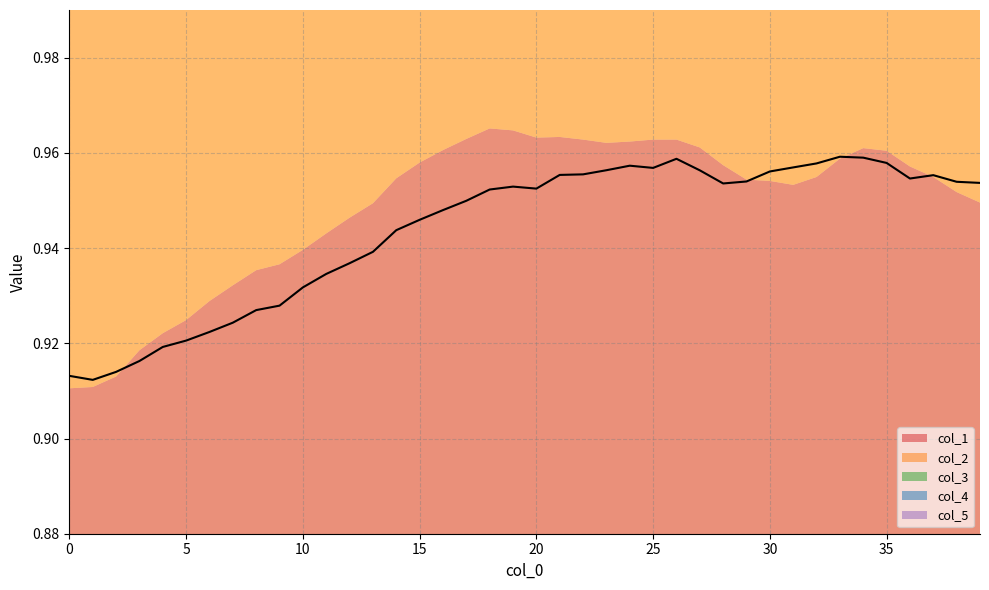

Reading left to right, what are all the values shown in this chart?

col_1: 0=0.9	1=0.9	2=0.9	3=0.9	4=0.9	5=0.9	6=0.9	7=0.9	8=0.9	9=0.9	10=0.9	11=0.9	12=0.9	13=0.9	14=1.0	15=1.0	16=1.0	17=1.0	18=1.0	19=1.0	20=1.0	21=1.0	22=1.0	23=1.0	24=1.0	25=1.0	26=1.0	27=1.0	28=1.0	29=1.0	30=1.0	31=1.0	32=1.0	33=1.0	34=1.0	35=1.0	36=1.0	37=1.0	38=1.0	39=0.9
col_2: 0=0.9	1=0.9	2=0.9	3=0.9	4=0.9	5=0.9	6=0.9	7=0.9	8=0.9	9=0.9	10=0.9	11=0.9	12=0.9	13=0.9	14=0.9	15=0.9	16=1.0	17=1.0	18=1.0	19=1.0	20=1.0	21=1.0	22=1.0	23=1.0	24=1.0	25=1.0	26=1.0	27=1.0	28=1.0	29=1.0	30=1.0	31=1.0	32=1.0	33=1.0	34=1.0	35=1.0	36=1.0	37=1.0	38=1.0	39=1.0
col_3: 0=0.9	1=0.9	2=0.9	3=0.9	4=0.9	5=0.9	6=0.9	7=0.9	8=0.9	9=0.9	10=0.9	11=0.9	12=0.9	13=0.9	14=0.9	15=0.9	16=0.9	17=0.9	18=0.9	19=0.9	20=0.9	21=0.9	22=1.0	23=1.0	24=1.0	25=1.0	26=1.0	27=1.0	28=1.0	29=1.0	30=1.0	31=1.0	32=1.0	33=1.0	34=1.0	35=1.0	36=1.0	37=1.0	38=1.0	39=1.0
col_4: 0=0.9	1=0.9	2=0.9	3=0.9	4=0.9	5=0.9	6=0.9	7=0.9	8=0.9	9=0.9	10=0.9	11=0.9	12=0.9	13=0.9	14=0.9	15=0.9	16=0.9	17=0.9	18=0.9	19=0.9	20=0.9	21=0.9	22=0.9	23=0.9	24=0.9	25=0.9	26=0.9	27=0.9	28=0.9	29=0.9	30=1.0	31=1.0	32=1.0	33=1.0	34=1.0	35=1.0	36=1.0	37=1.0	38=1.0	39=1.0
col_5: 0=0.9	1=0.9	2=0.9	3=0.9	4=0.9	5=0.9	6=0.9	7=0.9	8=0.9	9=0.9	10=0.9	11=1.0	12=1.0	13=1.0	14=1.0	15=1.0	16=1.0	17=1.0	18=1.0	19=1.0	20=1.0	21=1.0	22=1.0	23=1.0	24=1.0	25=1.0	26=1.0	27=1.0	28=0.9	29=0.9	30=1.0	31=1.0	32=1.0	33=1.0	34=1.0	35=1.0	36=0.9	37=1.0	38=0.9	39=0.9